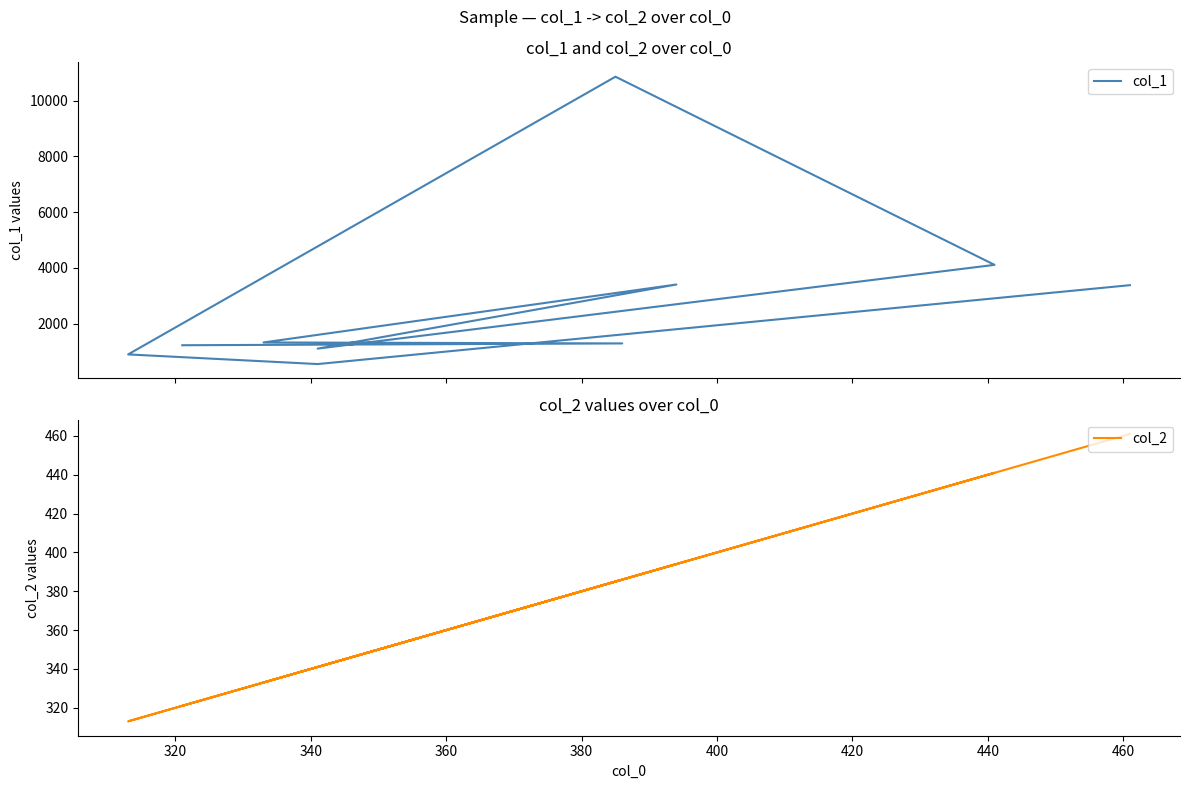

What is the highest value of the col_1 series?

10858